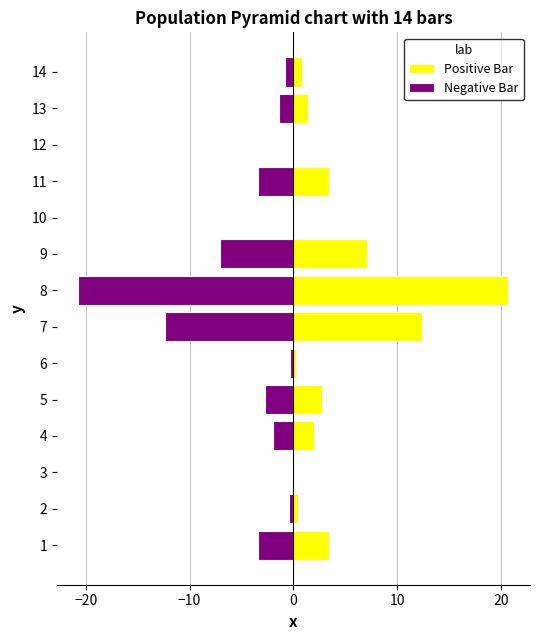

The value of Negative Bar at 6 is -0.5. True or false?

False